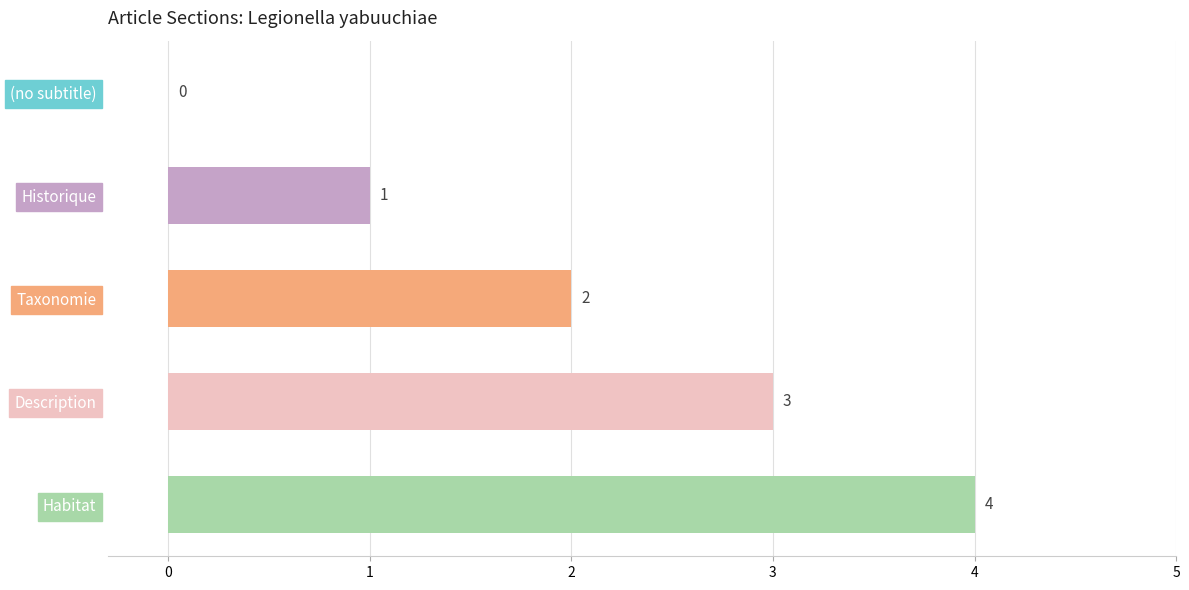

The chart shows a value of 4 at Habitat. True or false?

True